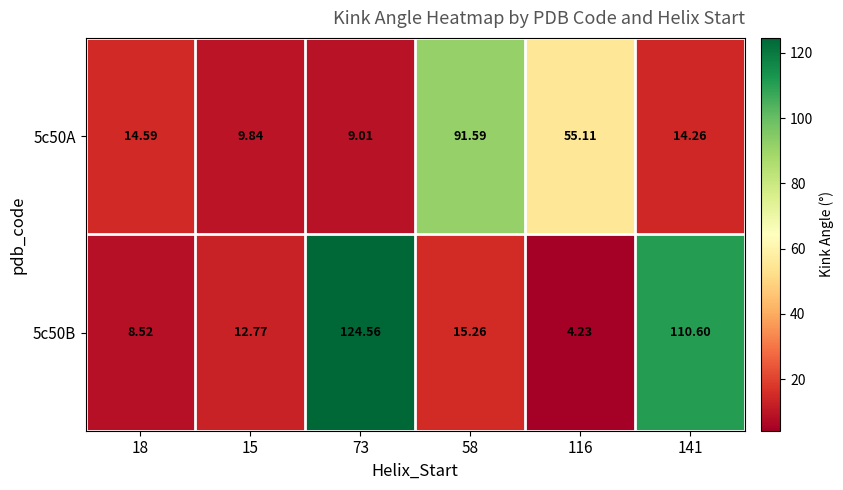

At how many categories does at least one series exceed 91?

3